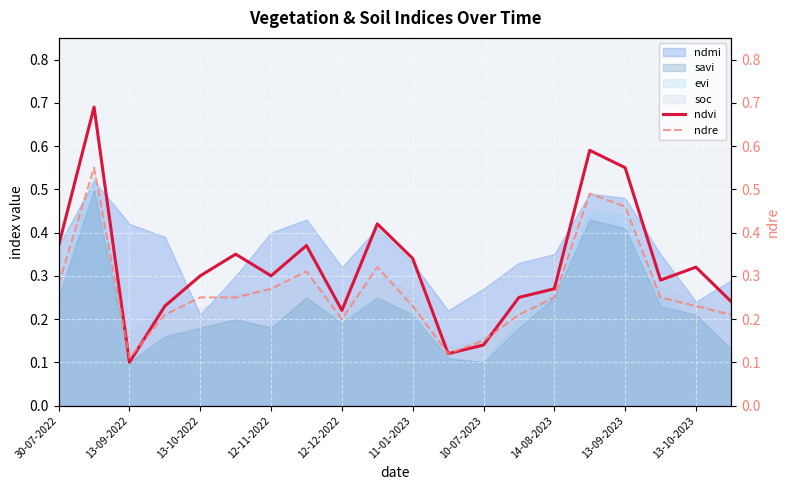

How many lines are shown in the chart?

2